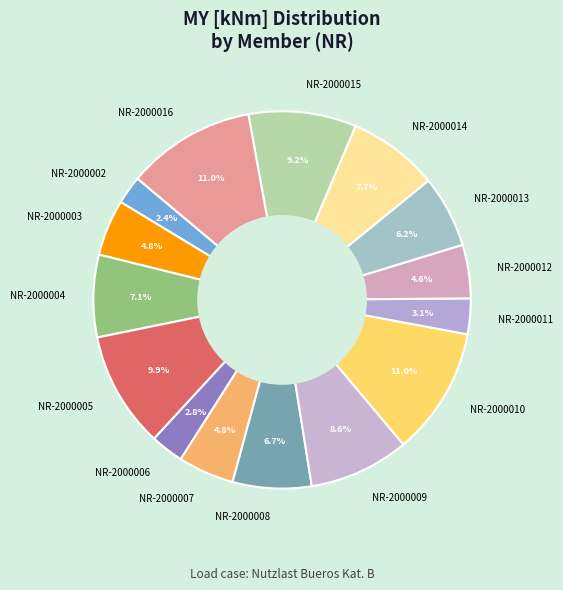

Is the sum of NR-2000015 and NR-2000010 greater than half?

No